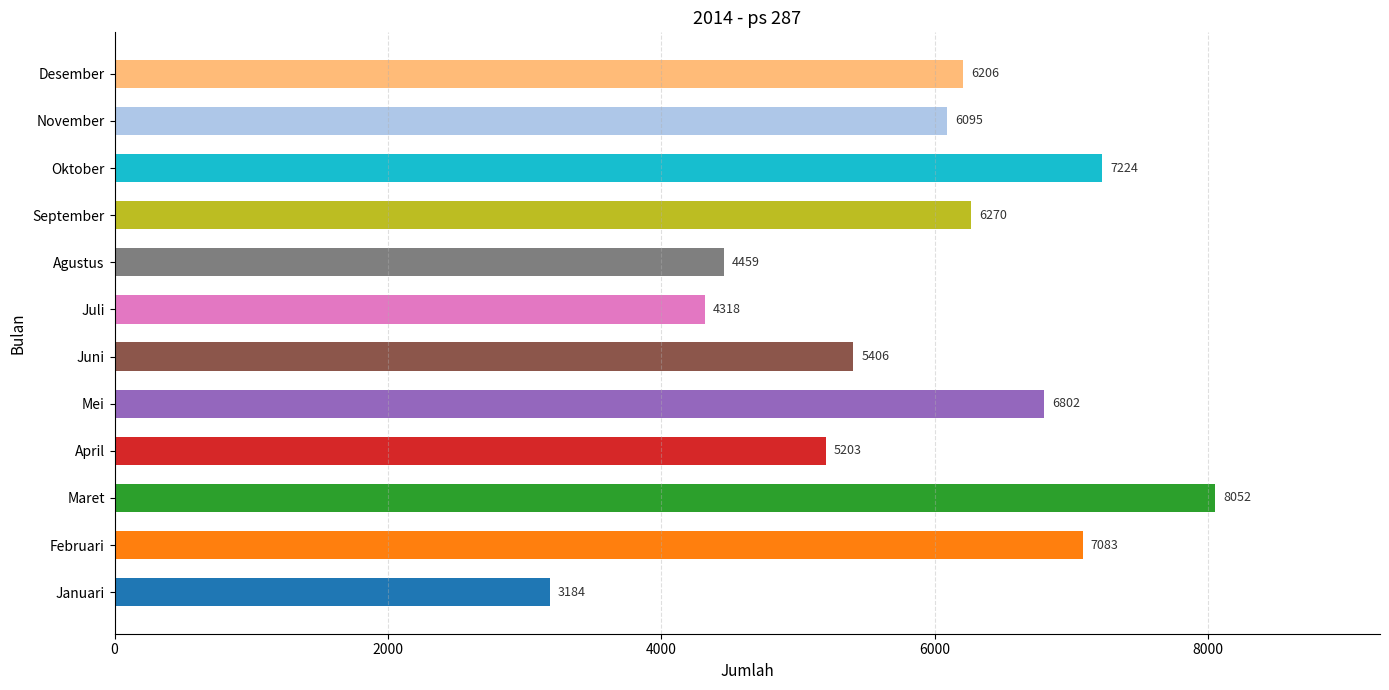

At which category does the chart reach its minimum across all series?

Januari